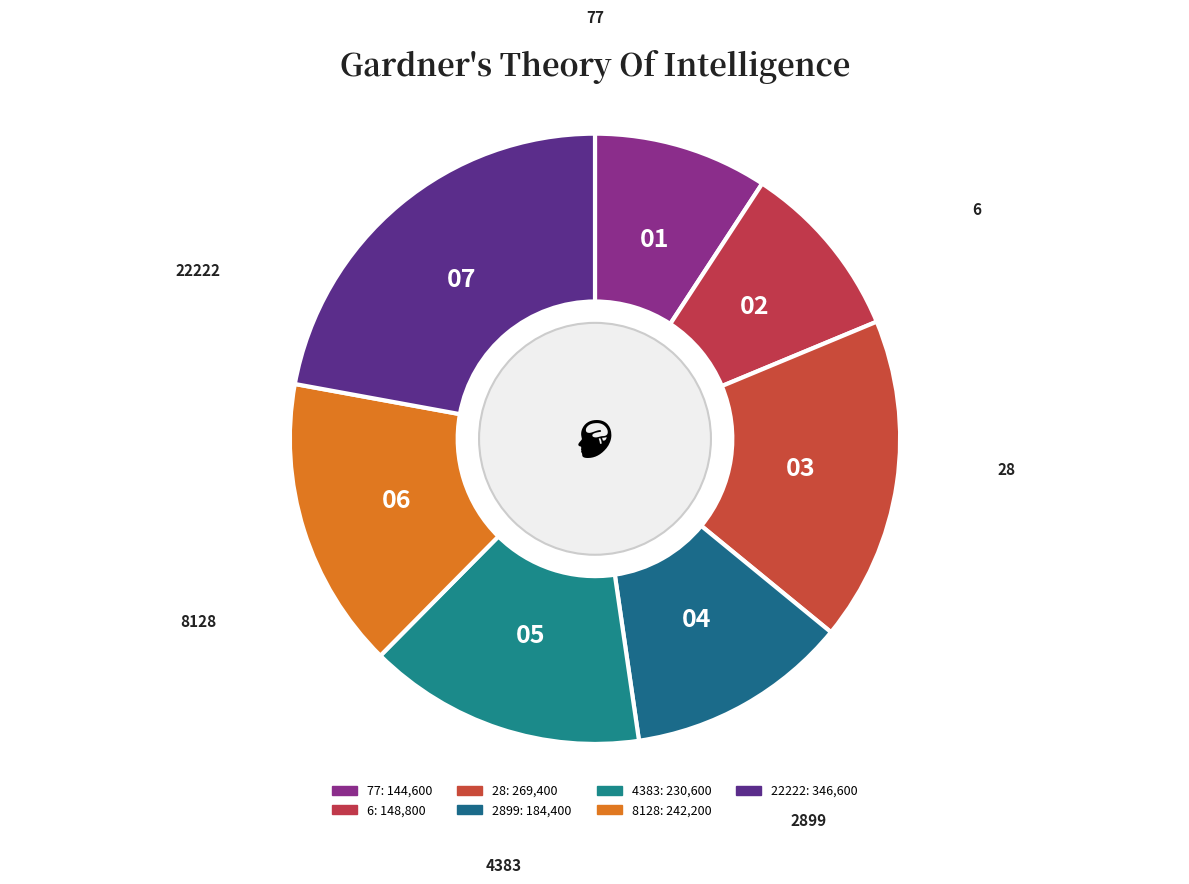

How many segments does this pie chart have?

7